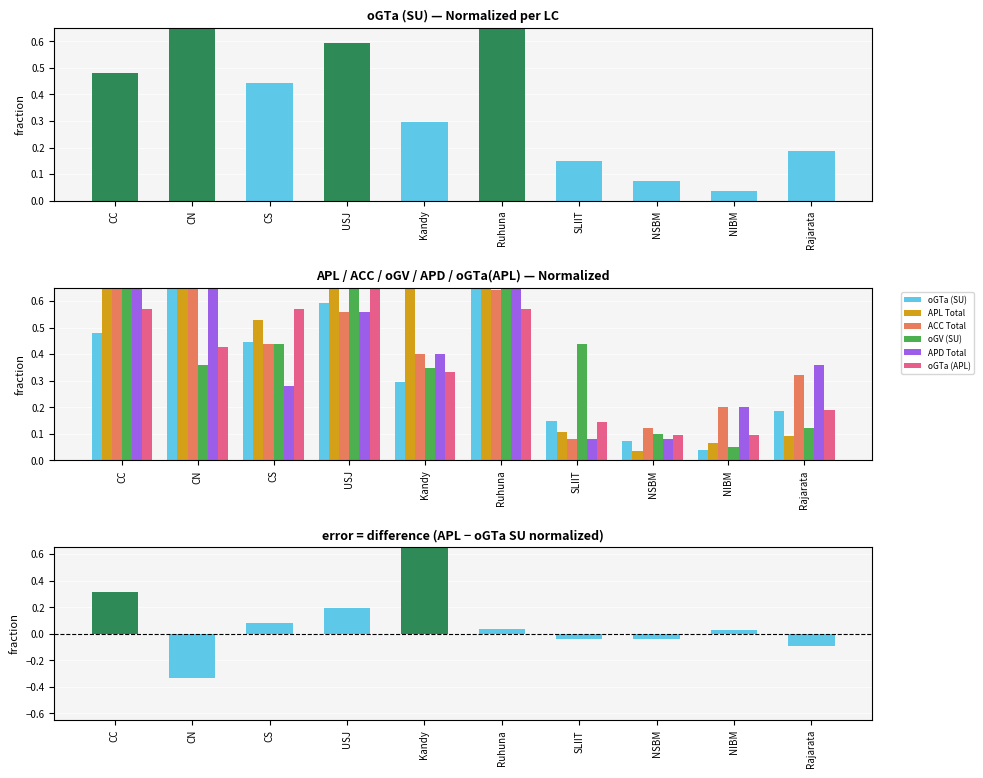

What are all the series names shown in the legend?

oGTa (SU), APL Total, ACC Total, oGV (SU), APD Total, oGTa (APL)